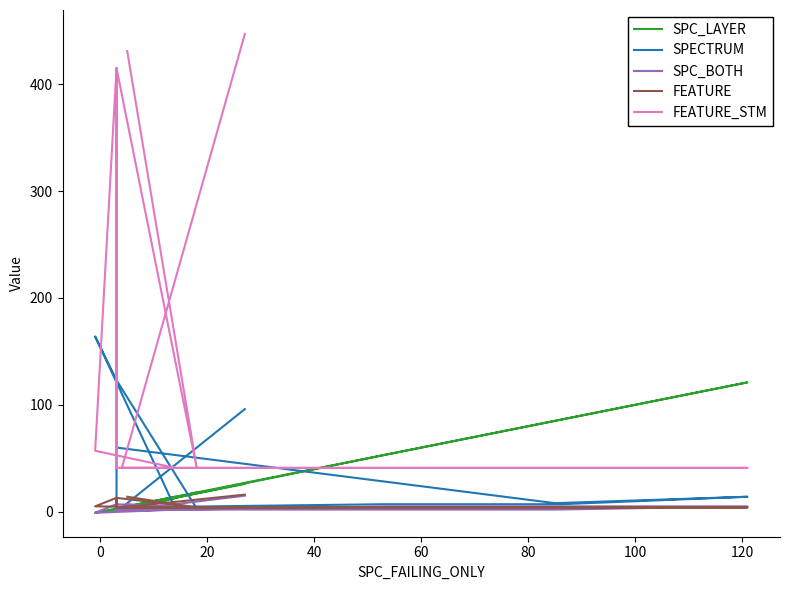

Which series has the largest total across all categories?

FEATURE_STM